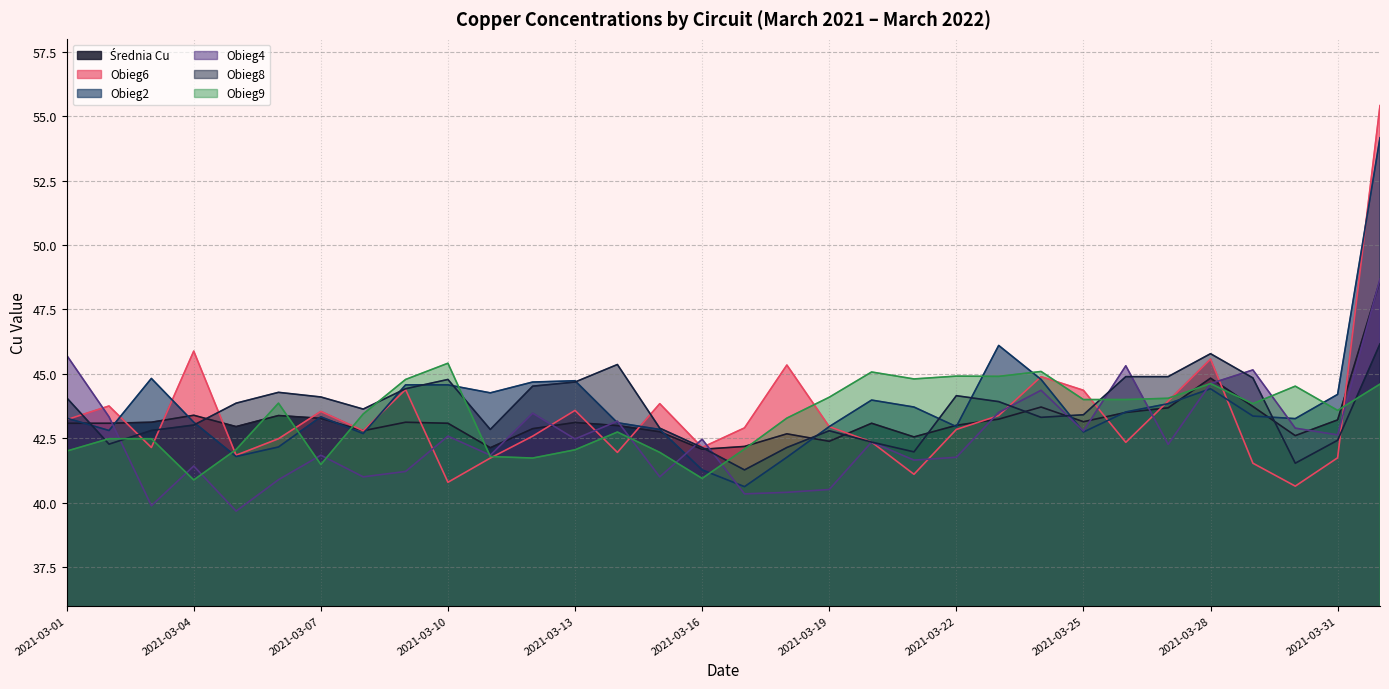

What are all the series names shown in the legend?

Średnia Cu, Obieg6, Obieg2, Obieg4, Obieg8, Obieg9